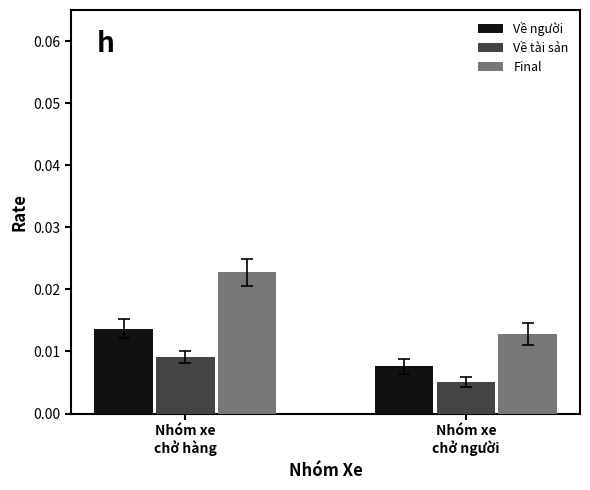

Rank the categories by Về người value from highest to lowest.

Nhóm xe
chở hàng, Nhóm xe
chở người